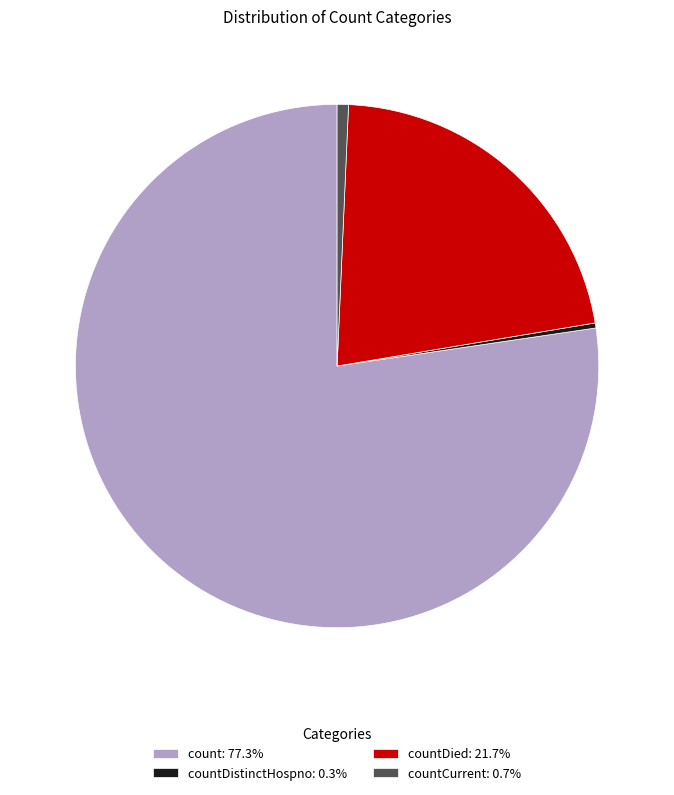

Is the sum of countDied: 21.7% and countCurrent: 0.7% greater than half?

No